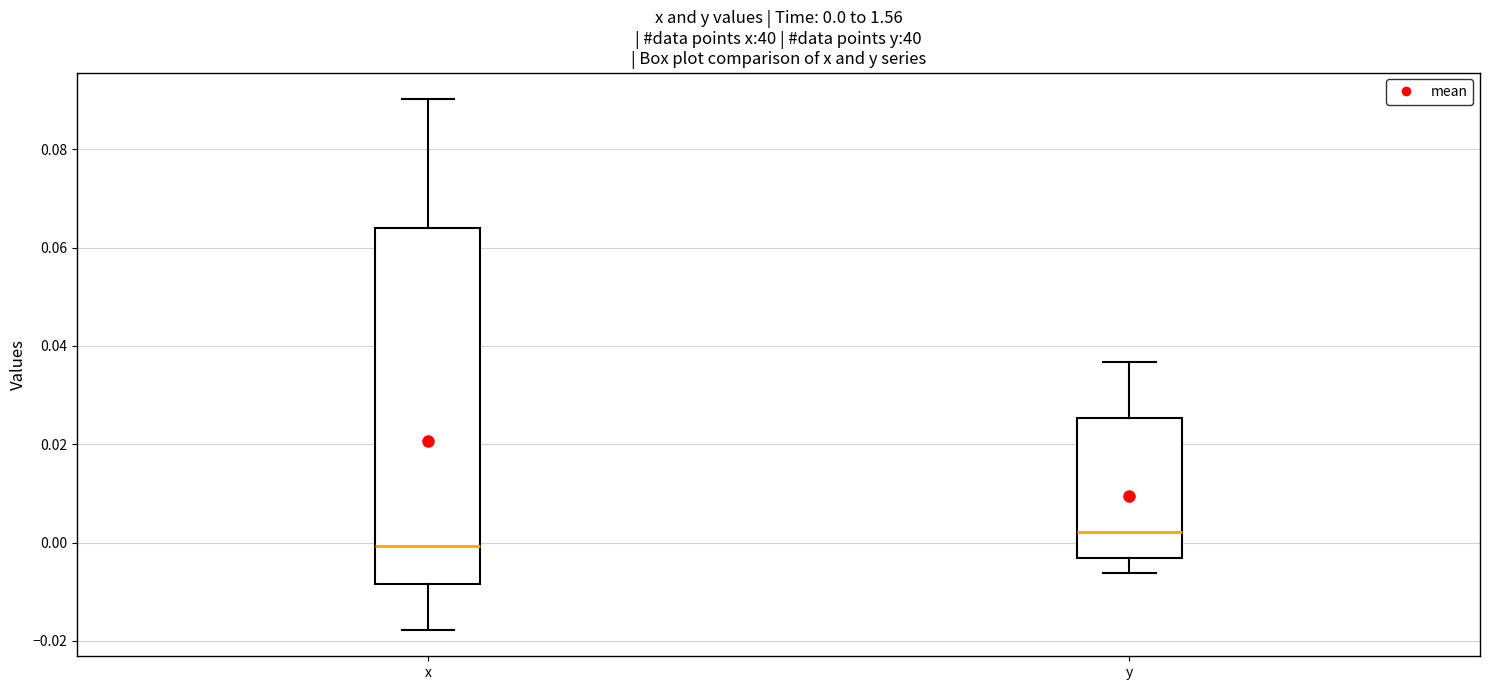

Which box's median line is the highest?

y